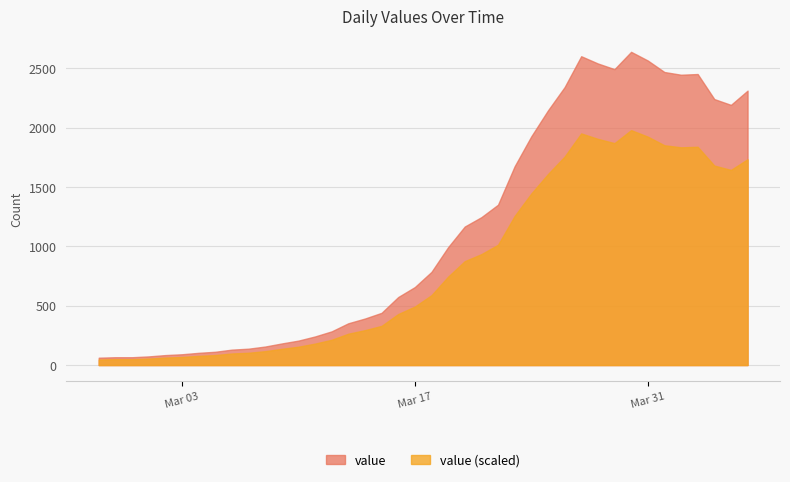

Reading left to right, list all the values displayed in this chart.

62	66	66	73	84	91	103	112	130	138	156	182	206	241	284	352	392	440	573	657	785	993	1167	1246	1351	1675	1927	2145	2341	2602	2541	2493	2639	2566	2469	2446	2452	2241	2192	2312